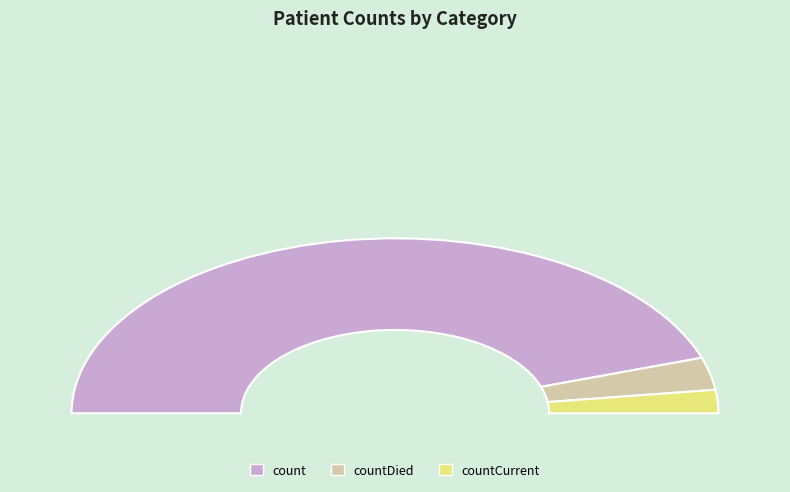

What is the largest slice in the pie chart?

count